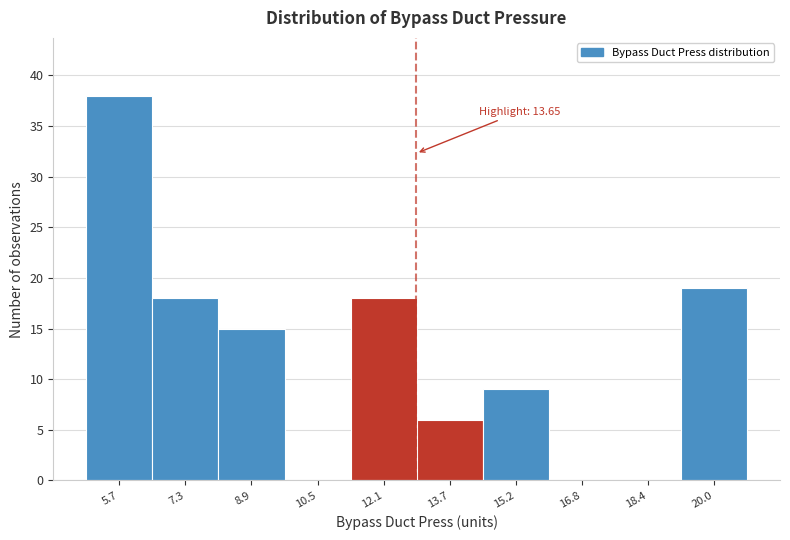

Reading right to left, transcribe all the data shown in this chart.

20.0=19	18.4=0	16.8=0	15.2=9	13.7=6	12.1=18	10.5=0	8.9=15	7.3=18	5.7=38